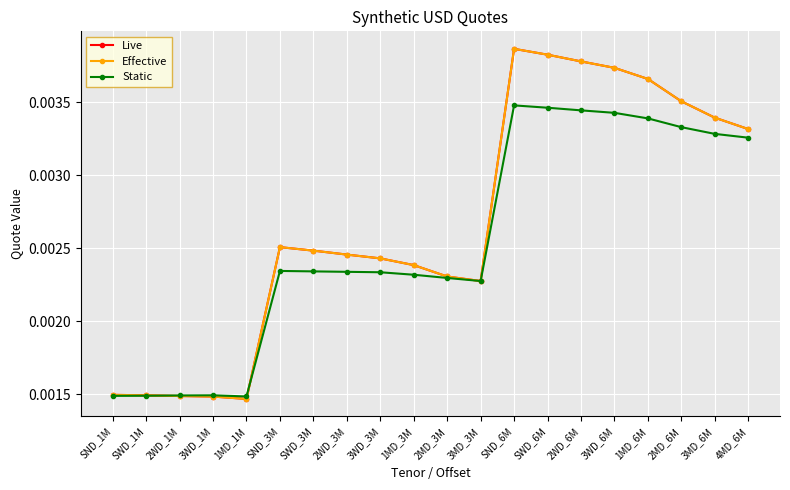

The value of Static at 1MD_3M is 0.0. True or false?

True